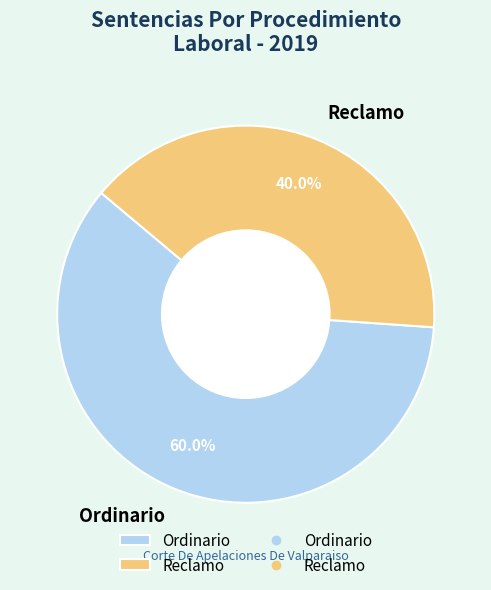

To the nearest percent, what is the difference between the largest and smallest slice percentages?

20%